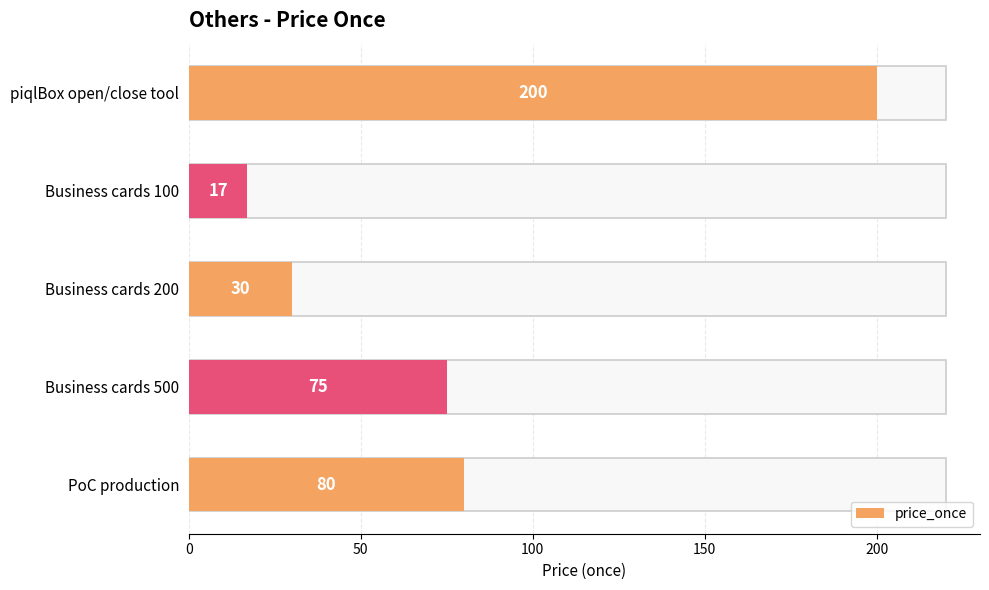

Does the chart contain stacked bars?

No